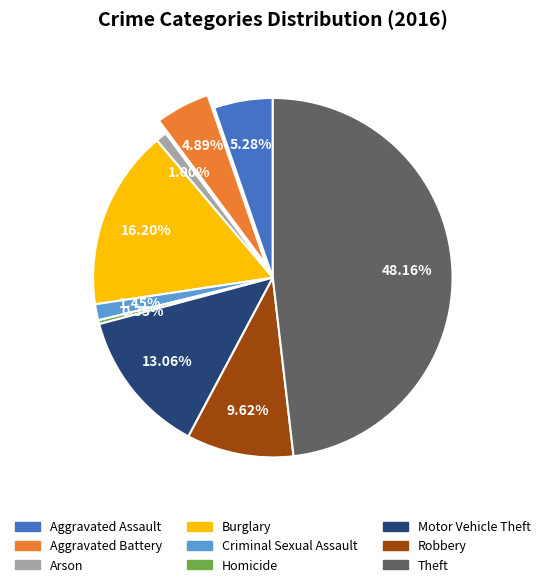

What is the smallest slice in the pie chart?

Homicide